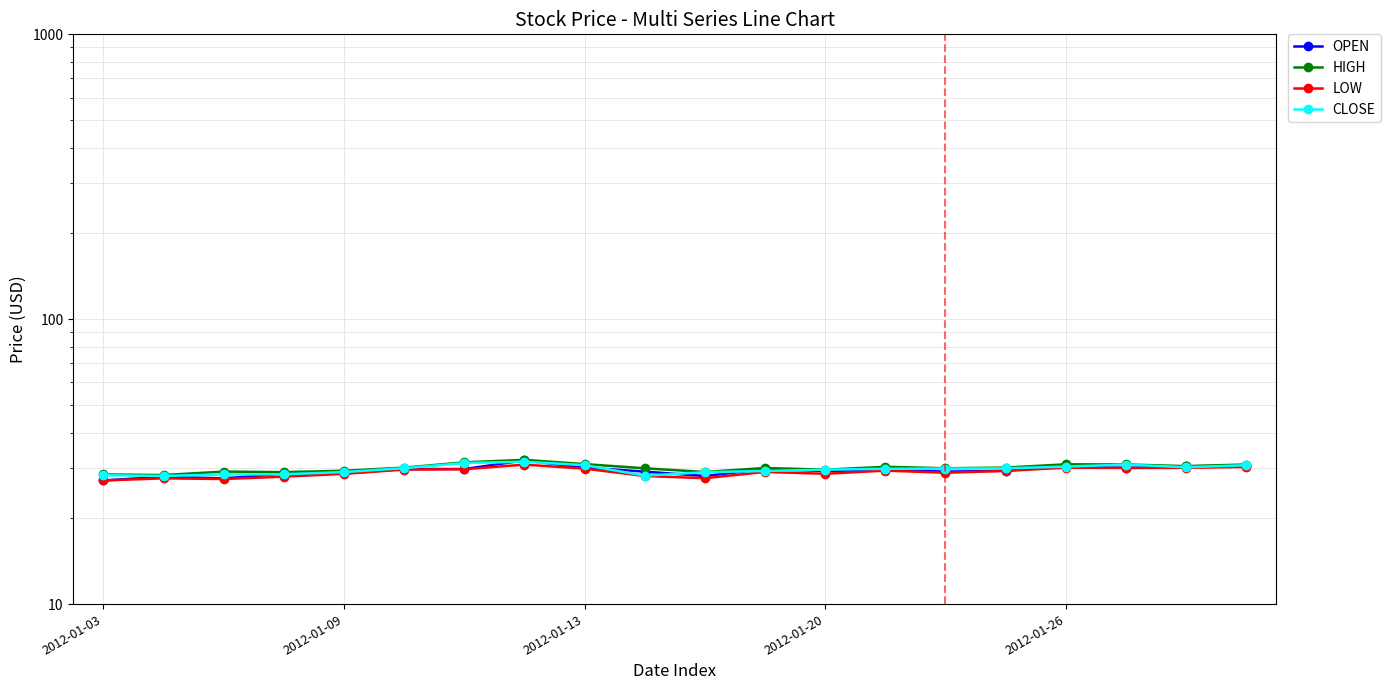

Reading right to left, list all the values displayed in this chart.

OPEN: 30.6	30.4	30.1	30.5	29.4	29.2	29.6	29.3	29.8	28.1	29.2	30.1	31.9	29.8	29.8	28.8	28.7	27.6	28.0	27.2
HIGH: 30.9	30.5	30.9	30.9	30.1	30.0	30.3	29.6	30.0	29.1	30.0	31.0	32.1	31.4	30.1	29.4	29.1	29.2	28.4	28.5
LOW: 30.3	30.1	30.1	30.1	29.4	28.9	29.4	28.7	29.1	27.7	28.2	29.9	30.9	29.7	29.7	28.6	28.0	27.5	27.6	27.2
CLOSE: 30.7	30.2	30.9	30.4	30.0	29.9	29.9	29.6	29.3	29.0	28.2	30.7	31.6	31.3	30.0	29.1	28.6	28.5	28.2	28.3